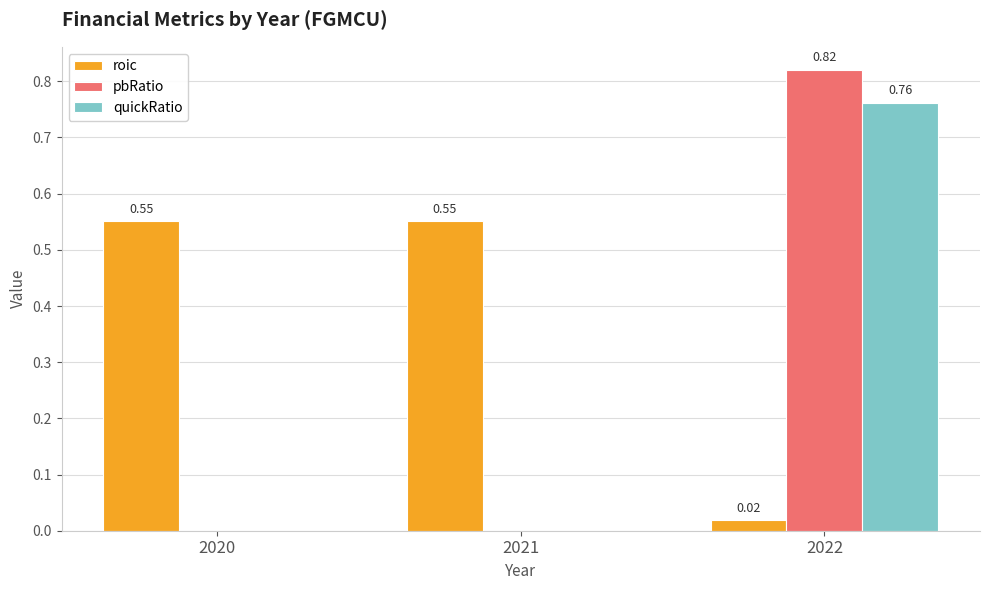

Count the number of categories in the chart.

3